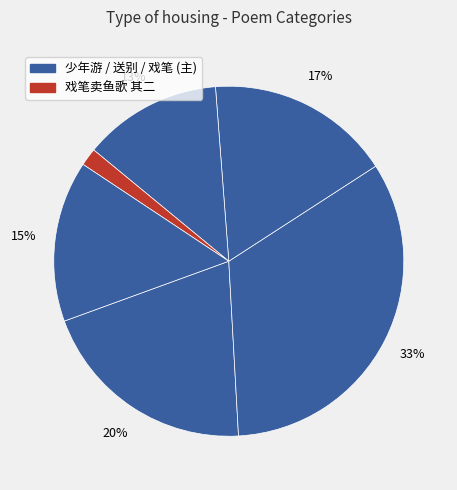

How many slices are in this pie chart?

6